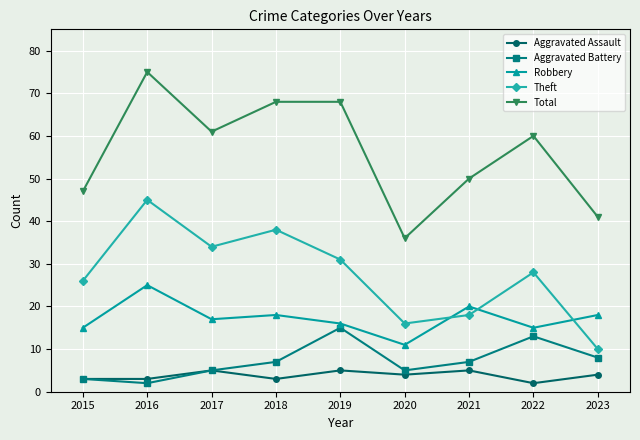

What are all the series names shown in the legend?

Aggravated Assault, Aggravated Battery, Robbery, Theft, Total